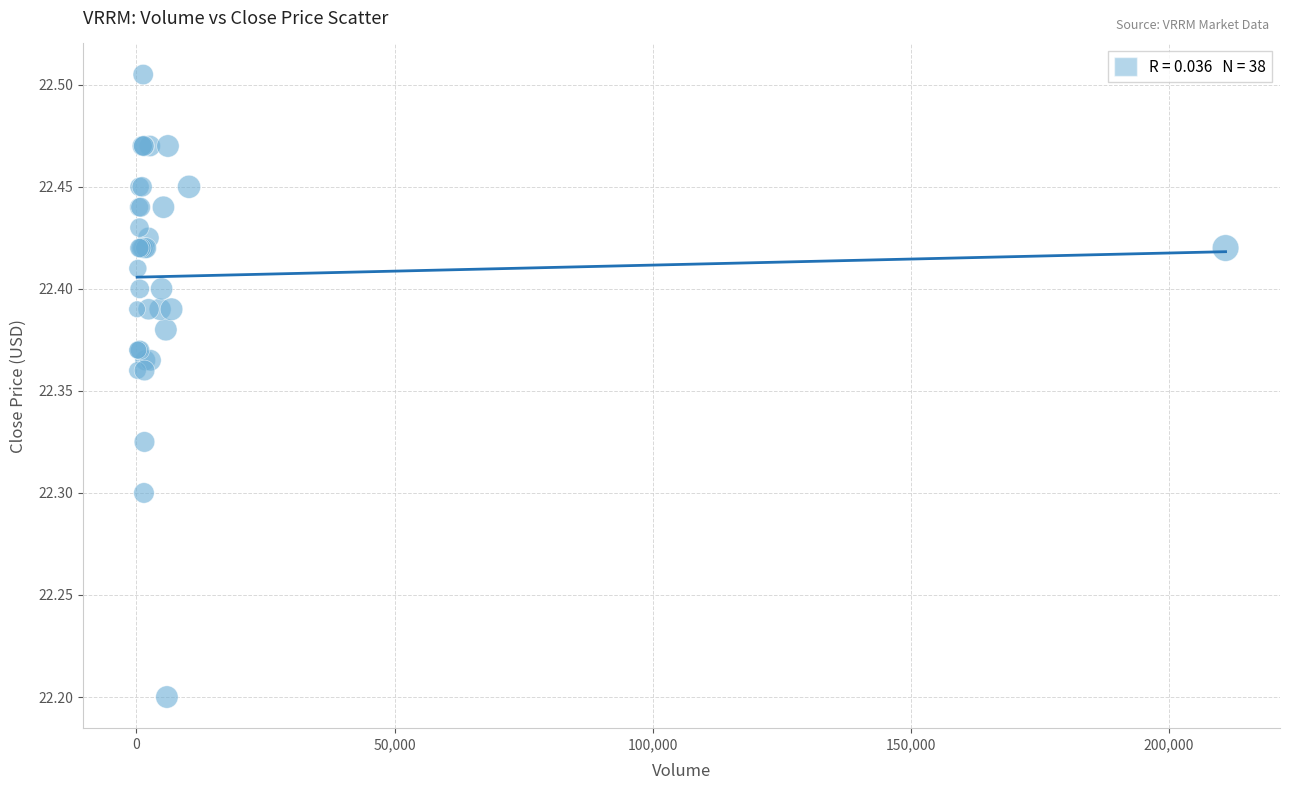

What Y value in the scatter plot is closest to 22?

22.2